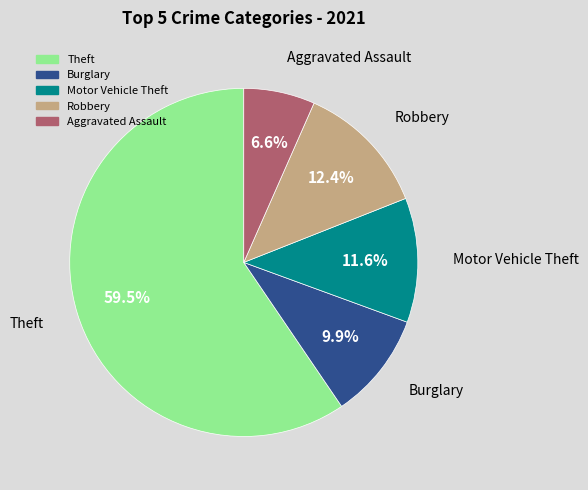

Which has a higher value, Motor Vehicle Theft or Theft?

Theft